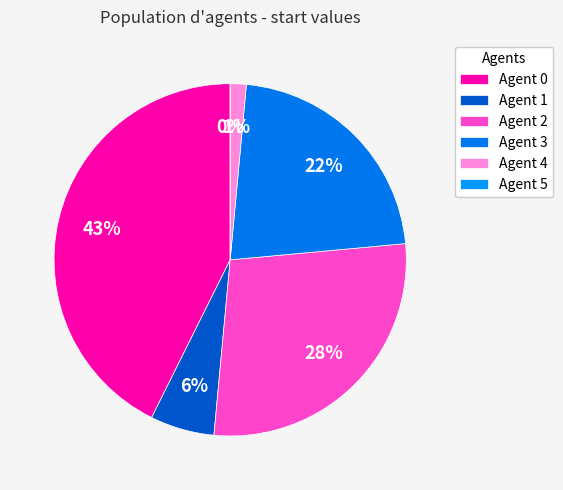

To the nearest percent, what is the combined percentage of 4 and 5?

1%